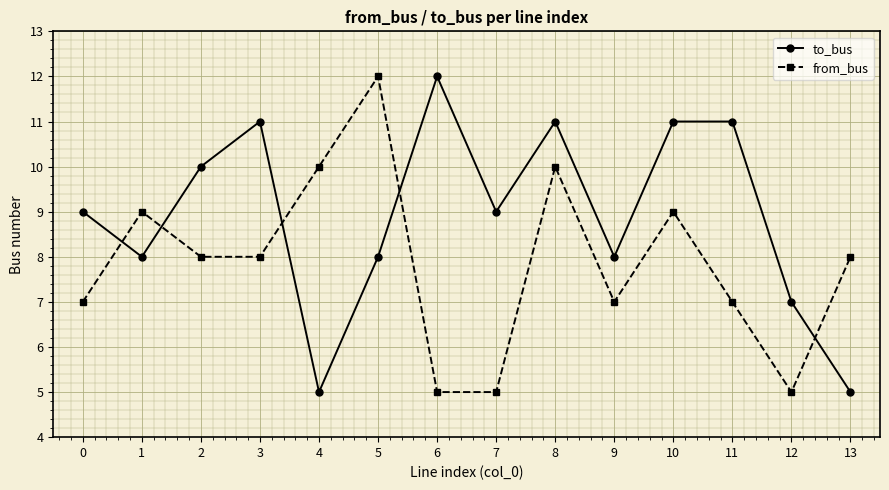

What are all the series names shown in the legend?

to_bus, from_bus